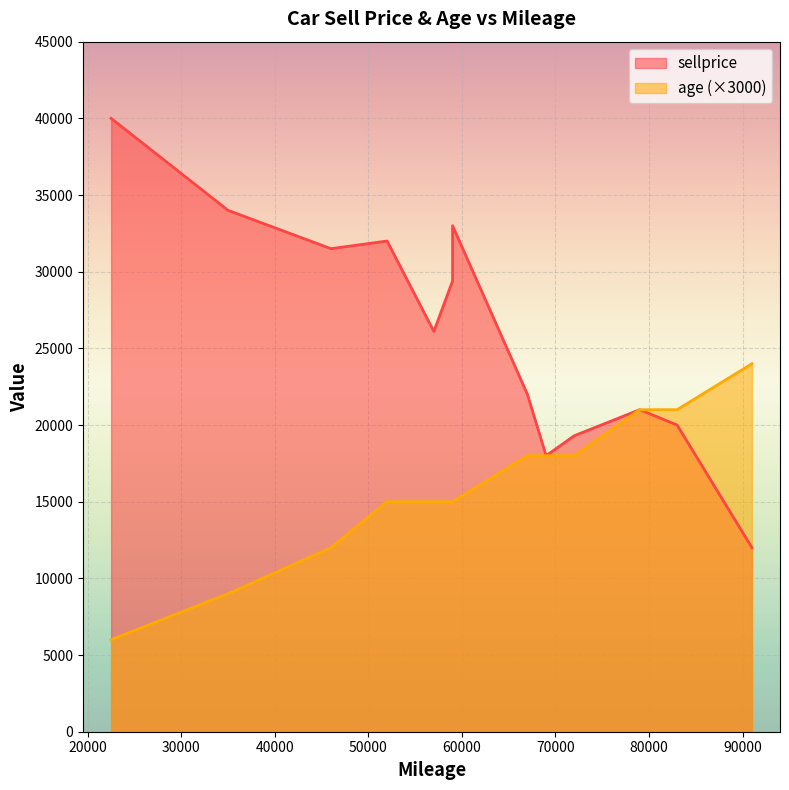

List the labels in order of sellprice value, smallest first.

91000, 69000, 72000, 83000, 79000, 67000, 57000, 59000, 46000, 52000, 59000, 35000, 22500